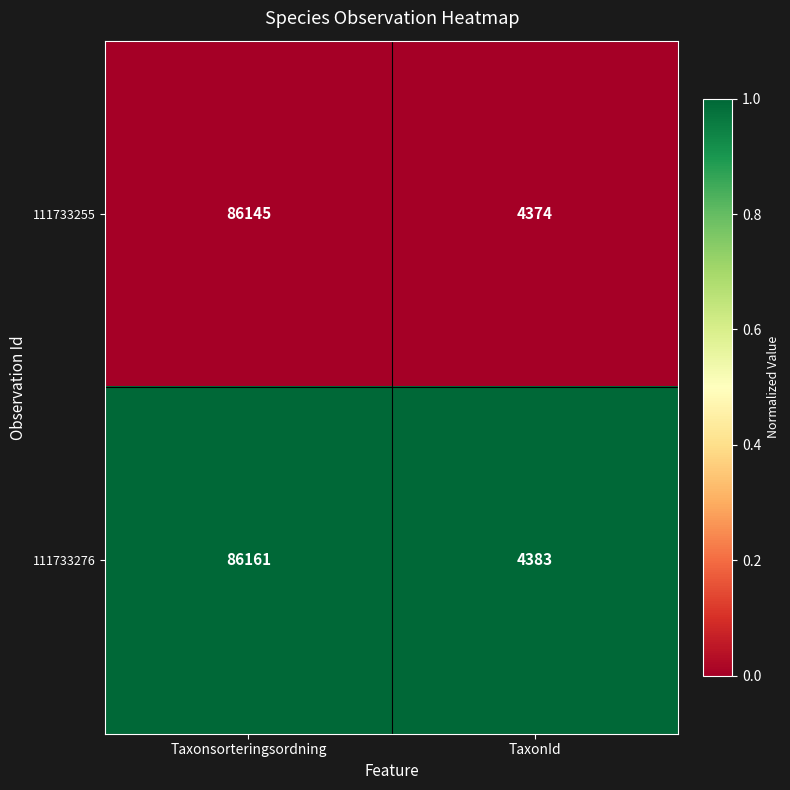

What is the spread (max minus min) of values at TaxonId?

9